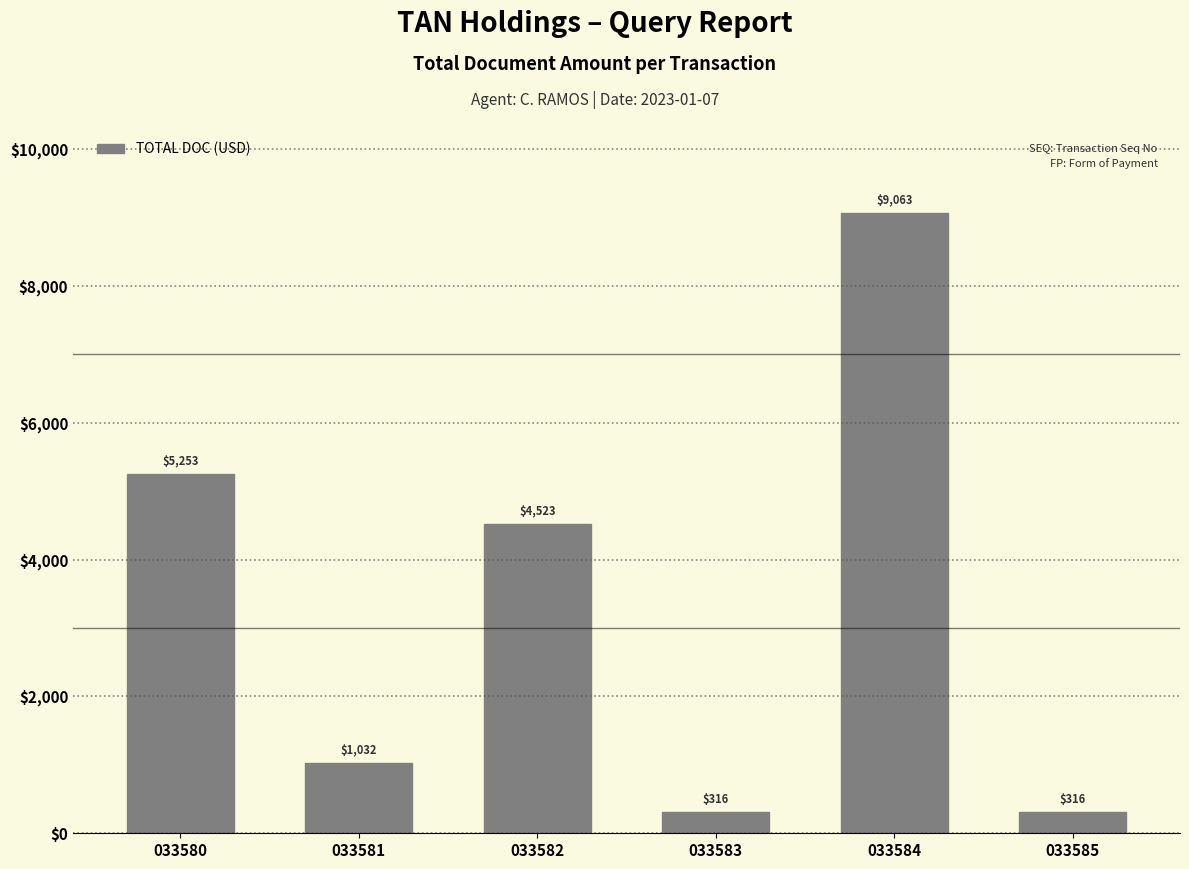

At which category does the chart reach its peak across all series?

033584